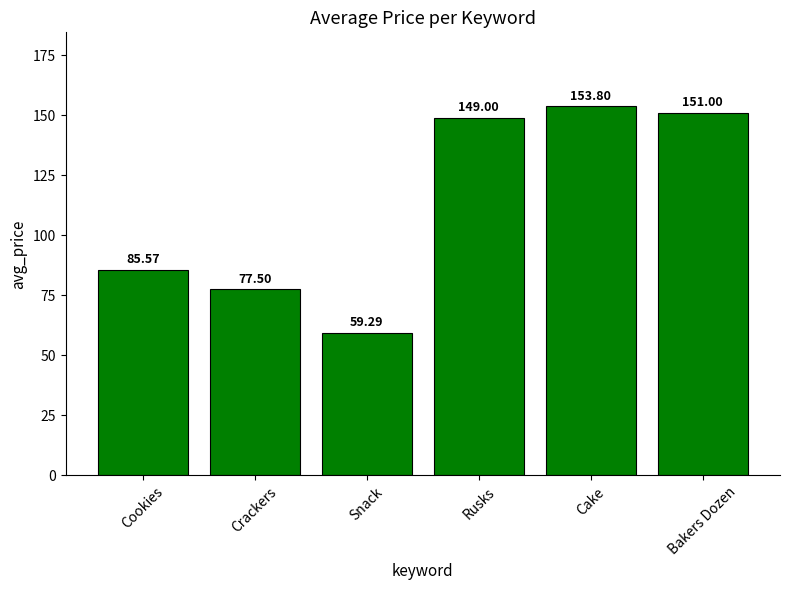

Rank the categories by value from lowest to highest.

Snack, Crackers, Cookies, Rusks, Bakers Dozen, Cake